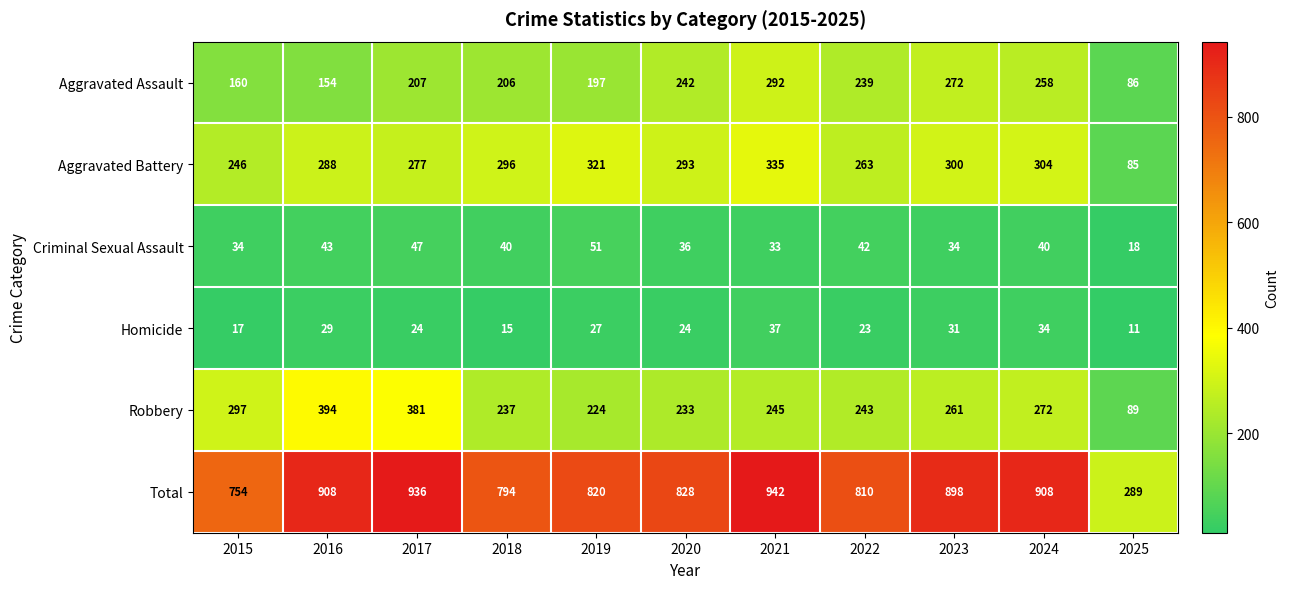

What is the difference between the second highest and minimum values in the Total series?

647